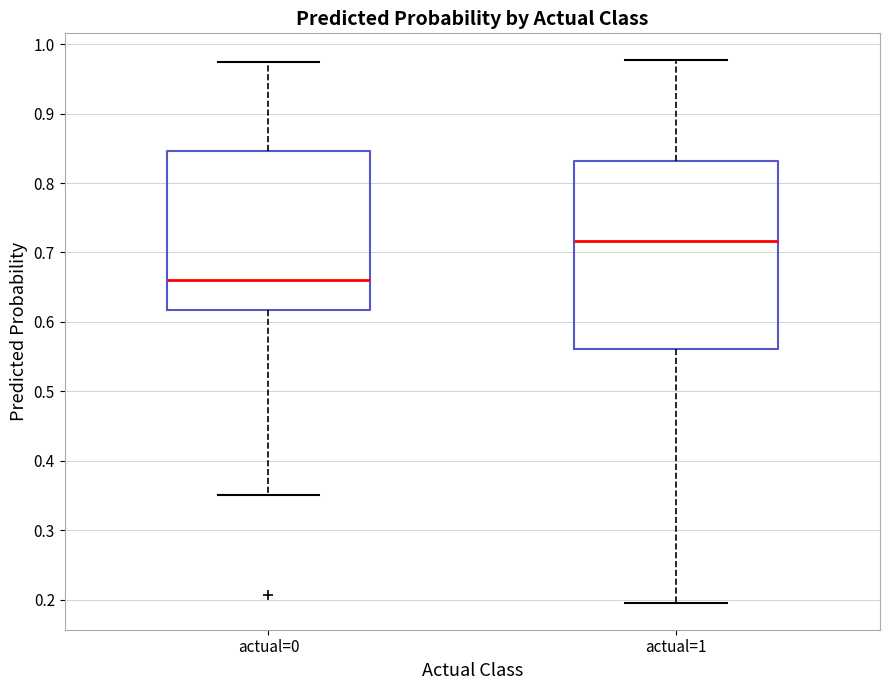

Where does the lower whisker of the box for actual=1 end on the y-axis? The values are not printed on the chart, so give them approximately, as read against the axis.

0.20